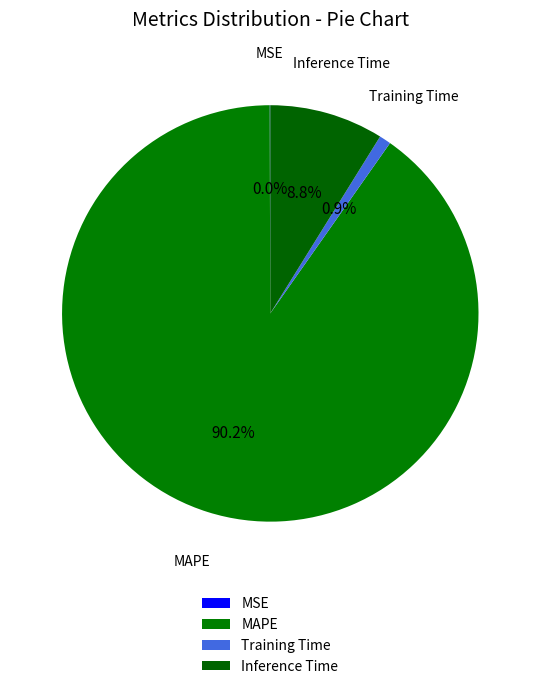

Which category has the biggest portion of the pie?

MAPE